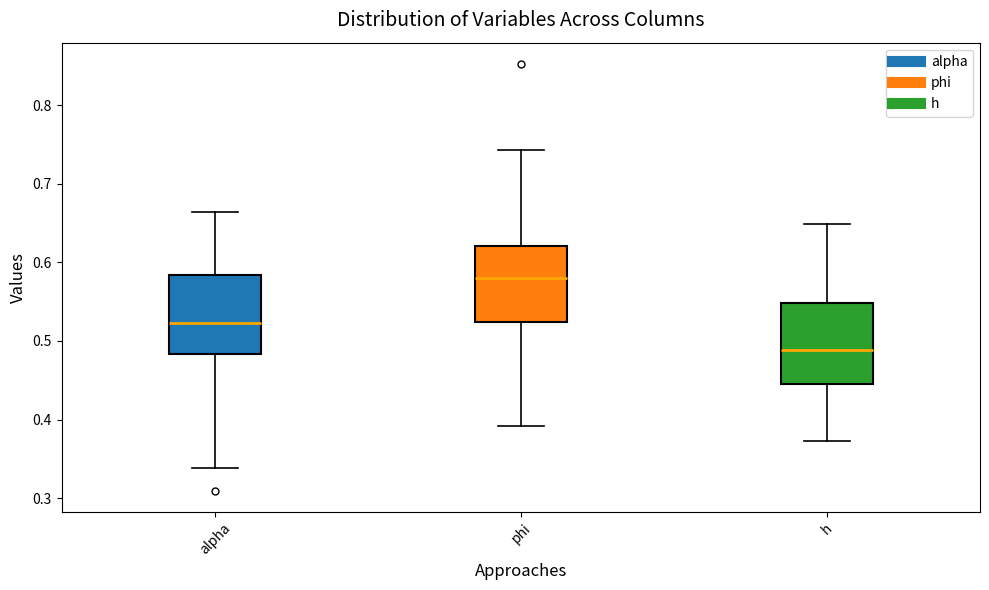

Reading left to right, transcribe this box plot: for each box, give where its median line is, the range the box spans, and where its two whiskers end, as read against the y-axis. The values are not printed on the chart, so give them approximately, as read against the axis.

alpha: median 0.52, box 0.48 to 0.58, whiskers 0.34 to 0.66
phi: median 0.58, box 0.52 to 0.62, whiskers 0.39 to 0.74
h: median 0.49, box 0.45 to 0.55, whiskers 0.37 to 0.65